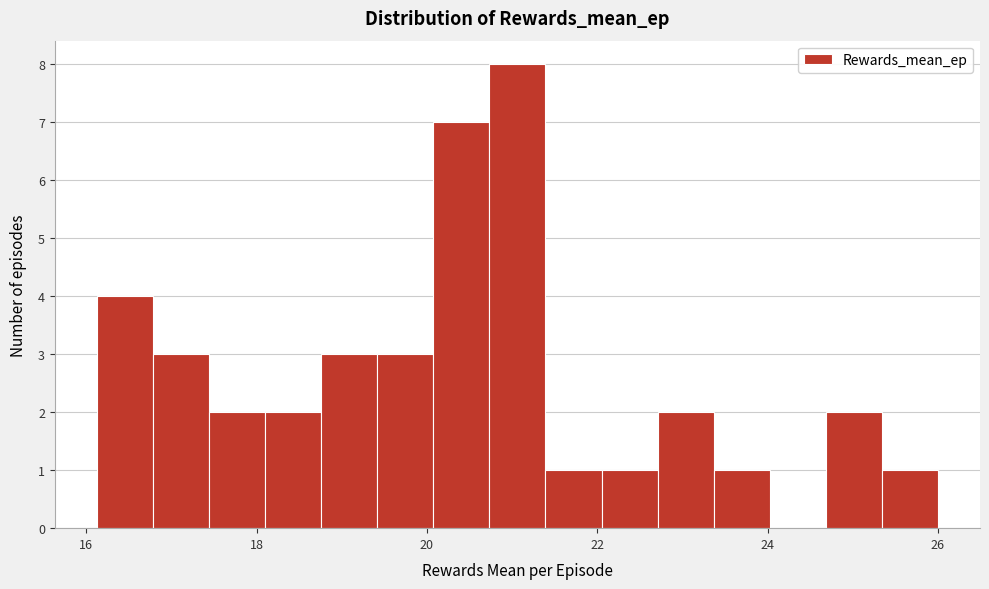

Read against the x-axis, roughly where is the centre of the tallest bar?

21.0